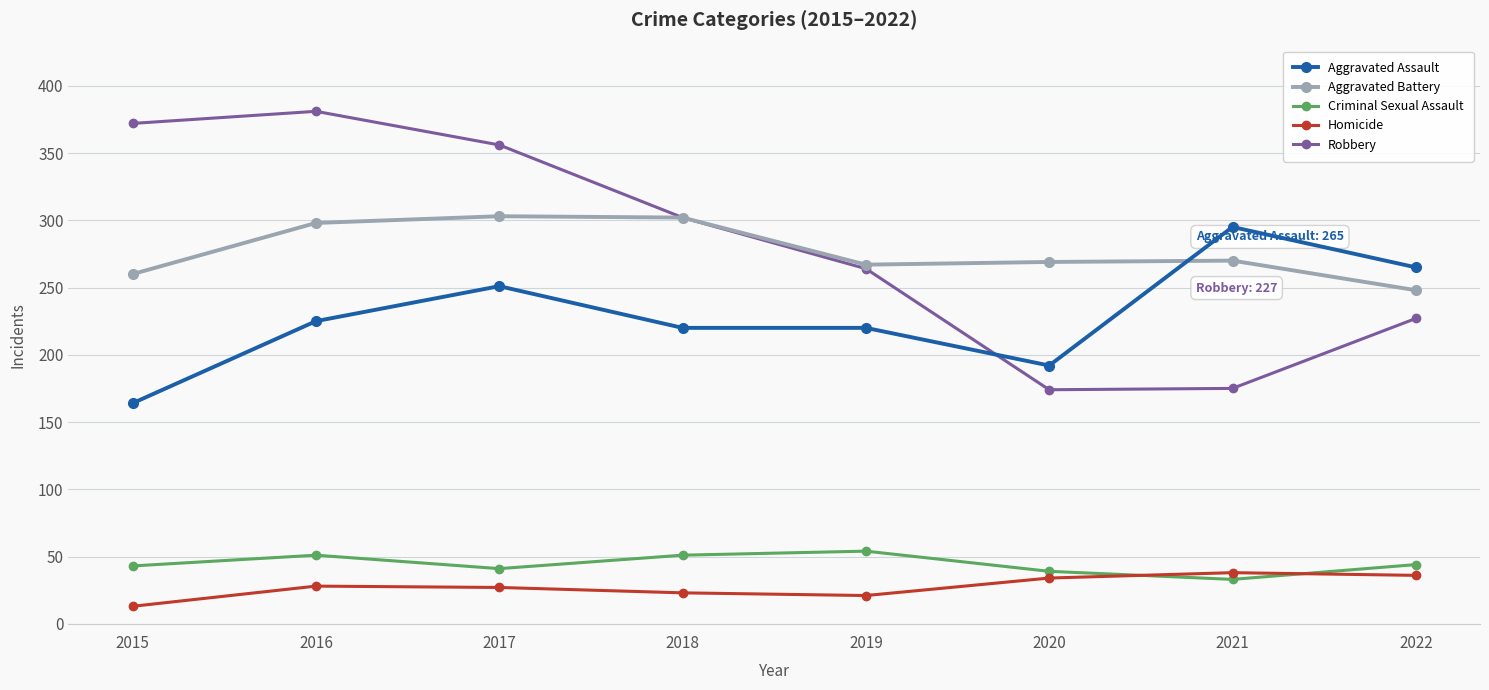

In Robbery, how many points are higher than both neighbors (excluding endpoints)?

1